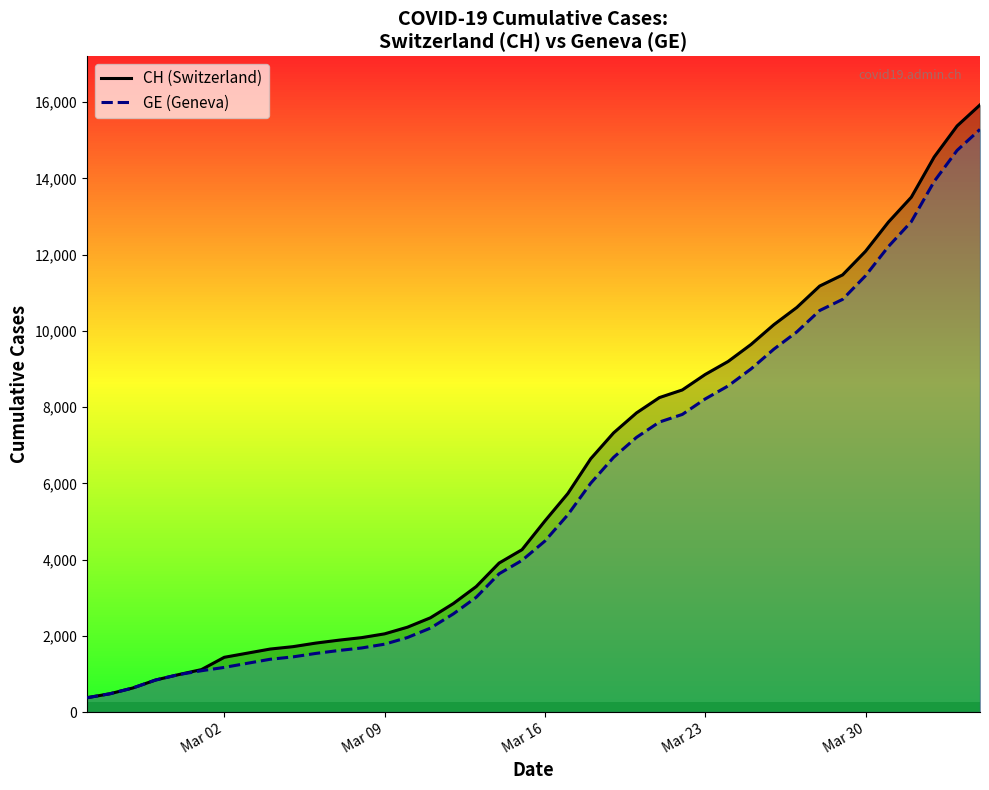

How many values in the CH (Switzerland) series exceed 5012?

19